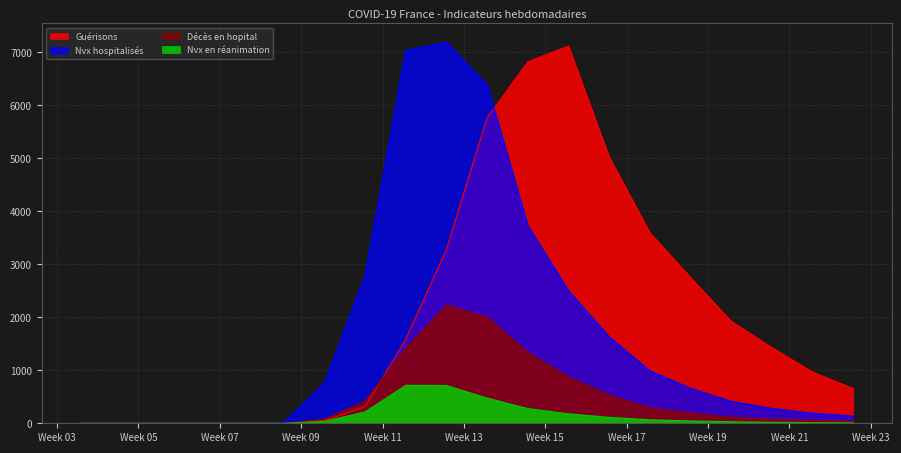

What are all the series names shown in the legend?

Guérisons, Nvx hospitalisés, Décès en hopital, Nvx en réanimation